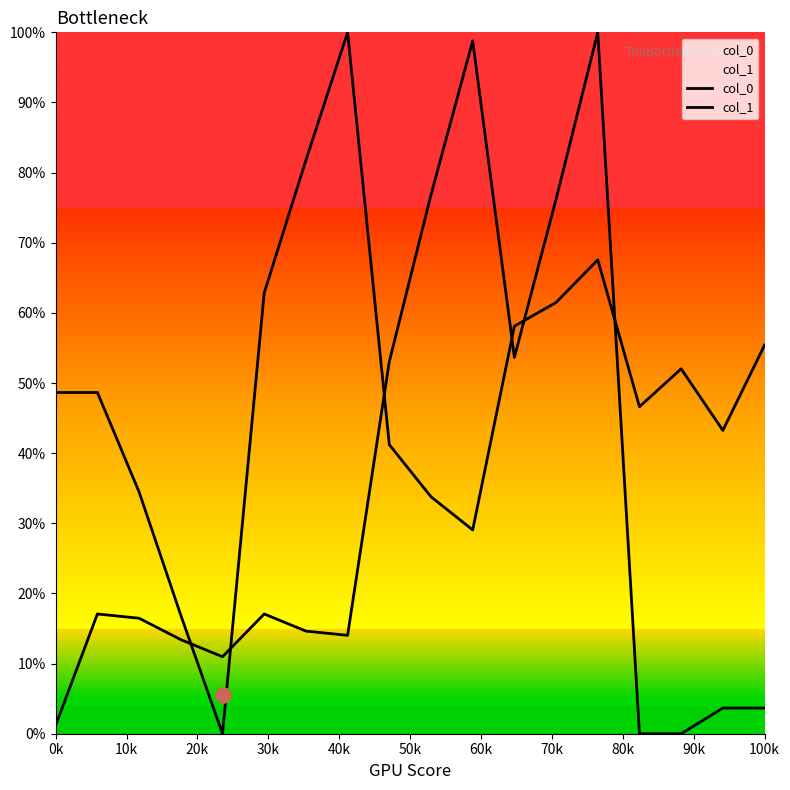

Which series has the largest total across all categories?

col_0